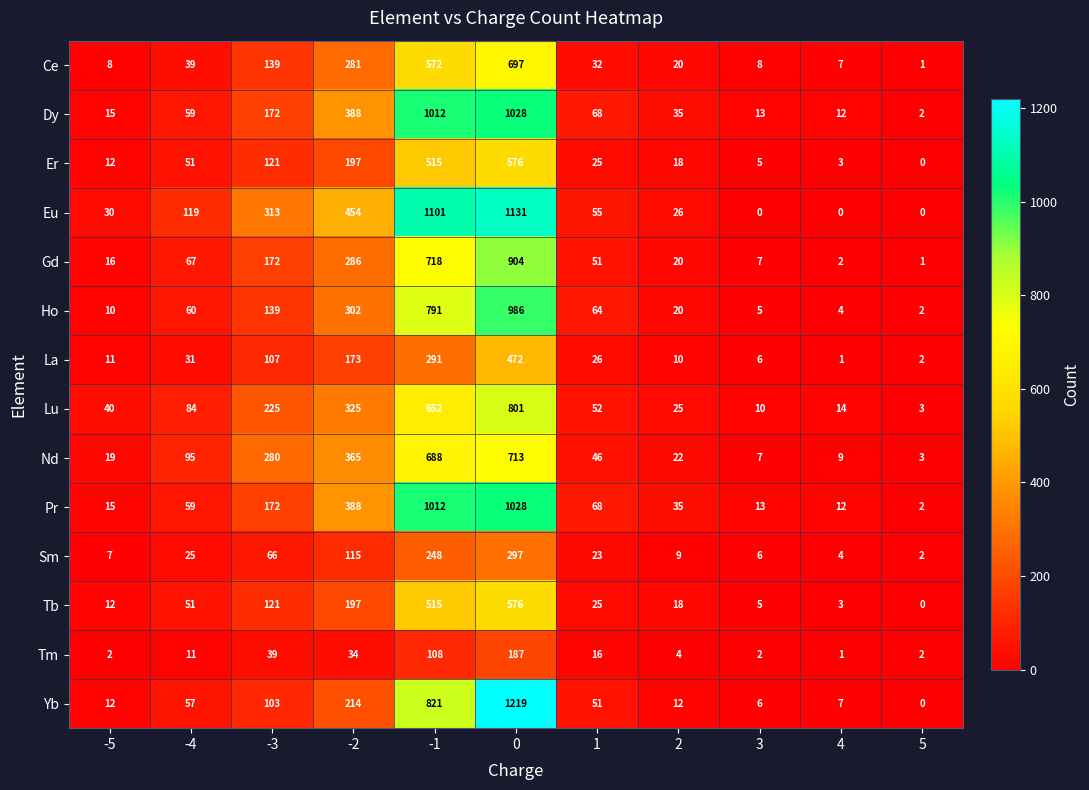

List the labels in order of Tb value, smallest first.

5, 4, 3, -5, 2, 1, -4, -3, -2, -1, 0